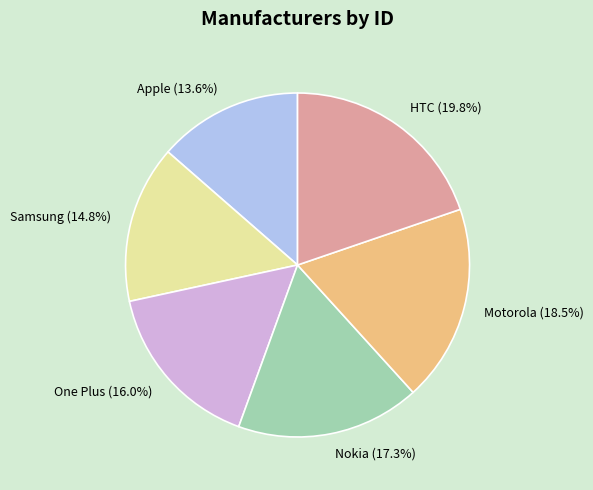

To the nearest percent, what percentage of the pie is HTC?

20%